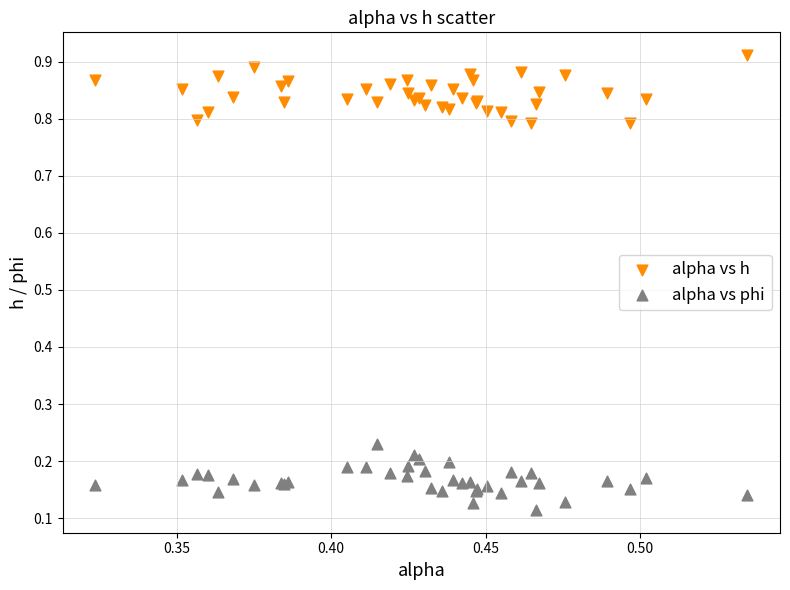

Which series reaches the maximum Y coordinate?

alpha vs h